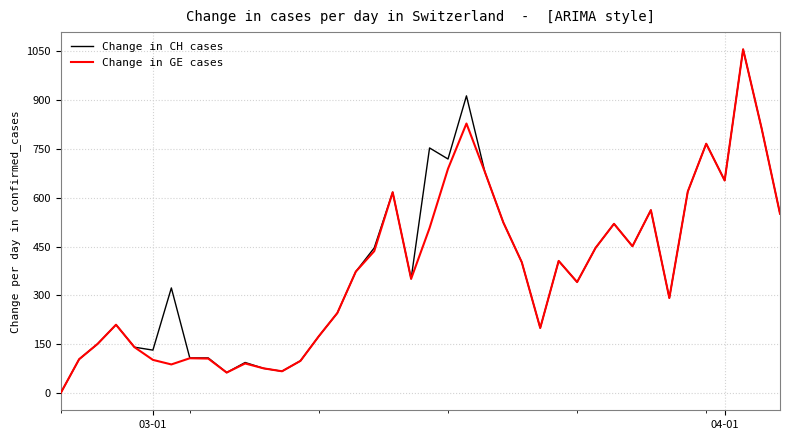

What is the maximum value shown in the chart?

1056